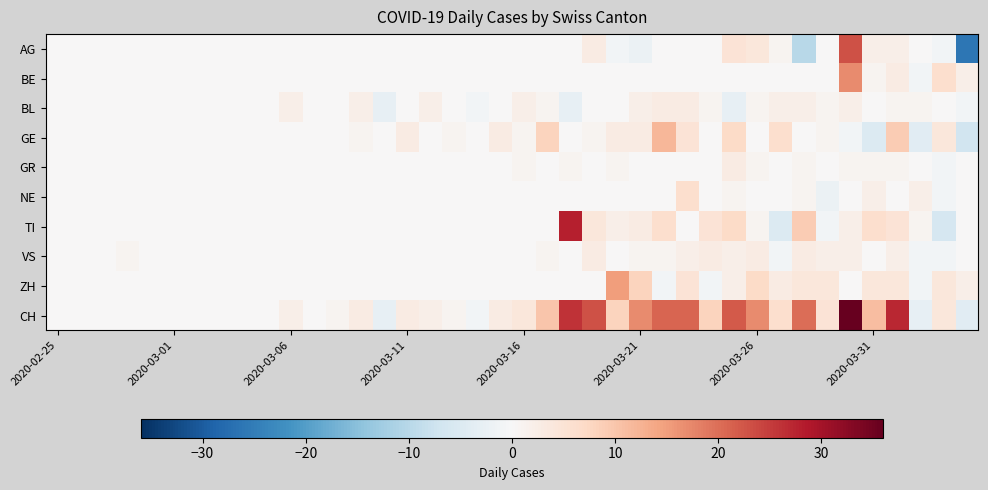

Reading left to right, extract all data points from this chart.

AG: 0	0	0	0	0	0	0	0	0	0	0	0	0	0	0	0	0	0	0	0	0	0	0	3	-1	-2	0	0	0	5	4	1	-10	0	23	2	2	0	-1	-26
BE: 0	0	0	0	0	0	0	0	0	0	0	0	0	0	0	0	0	0	0	0	0	0	0	0	0	0	0	0	0	0	0	0	0	0	17	1	3	-1	6	2
BL: 0	0	0	0	0	0	0	0	0	0	2	0	0	2	-3	0	2	0	-1	0	2	1	-3	0	0	2	3	3	1	-3	1	2	2	1	2	0	1	1	0	-1
GE: 0	0	0	0	0	0	0	0	0	0	0	0	0	1	0	3	0	1	0	3	1	8	0	1	3	3	12	5	0	7	0	6	0	1	-1	-5	9	-4	4	-7
GR: 0	0	0	0	0	0	0	0	0	0	0	0	0	0	0	0	0	0	0	0	1	0	1	0	1	0	0	0	0	3	1	0	1	0	1	1	1	0	-1	0
NE: 0	0	0	0	0	0	0	0	0	0	0	0	0	0	0	0	0	0	0	0	0	0	0	0	0	0	0	6	0	1	0	0	1	-2	0	2	0	2	-1	0
TI: 0	0	0	0	0	0	0	0	0	0	0	0	0	0	0	0	0	0	0	0	0	0	28	4	2	3	6	0	5	7	1	-5	9	-1	2	6	5	1	-6	0
VS: 0	0	0	1	0	0	0	0	0	0	0	0	0	0	0	0	0	0	0	0	0	1	0	3	0	1	1	2	3	2	3	-1	3	2	2	0	2	-1	-1	0
ZH: 0	0	0	0	0	0	0	0	0	0	0	0	0	0	0	0	0	0	0	0	0	0	0	0	15	8	-1	5	-1	2	7	3	4	4	0	4	4	-1	4	2
CH: 0	0	0	0	0	0	0	0	0	0	2	0	1	3	-3	3	2	1	-1	3	4	10	26	23	8	17	21	21	8	22	17	6	20	5	36	11	27	-3	4	-4